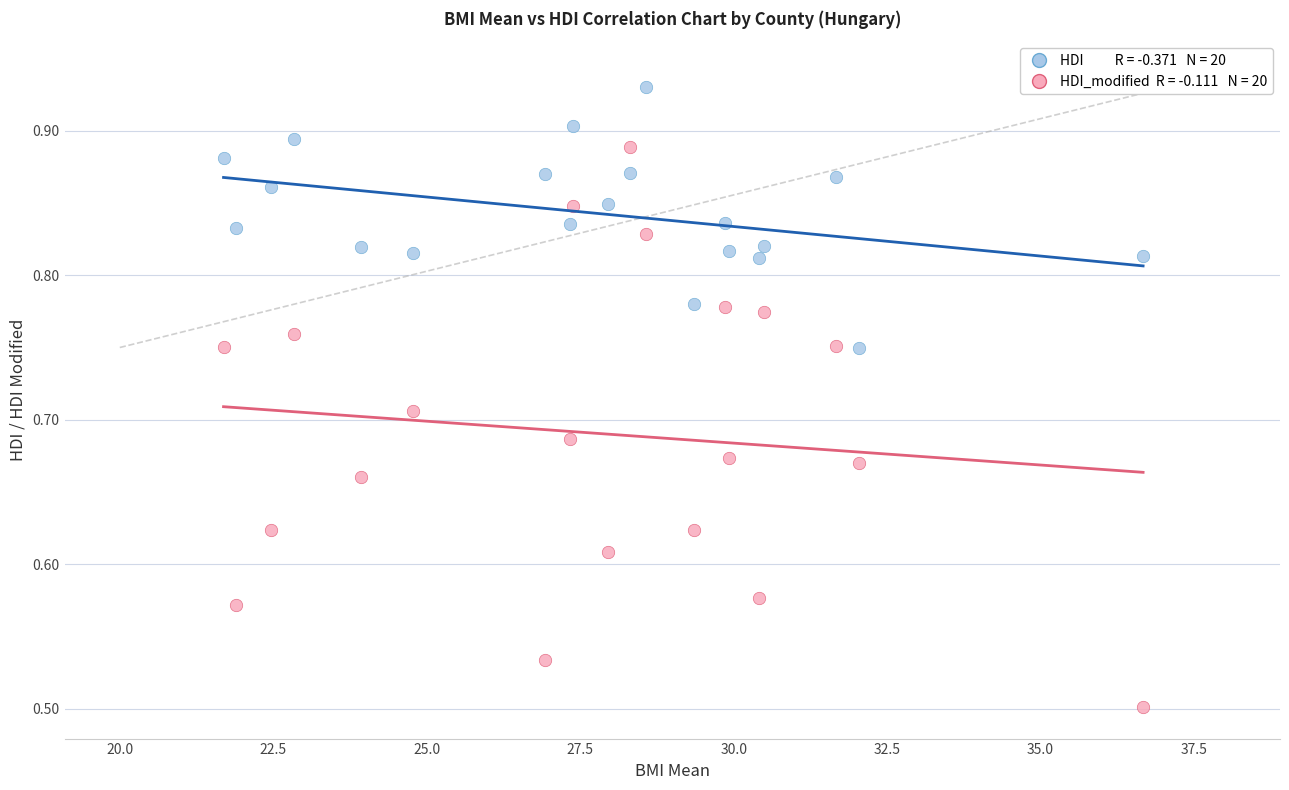

Across all data points, what is the range of X values (max minus min)?

15.0